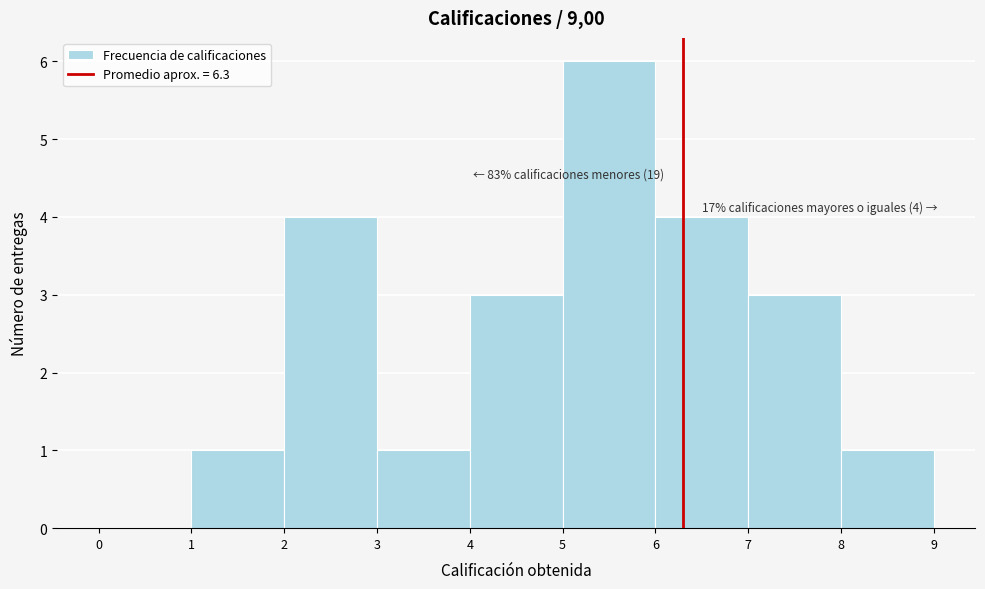

Over which range of the x-axis is the bar tallest?

5 to 6